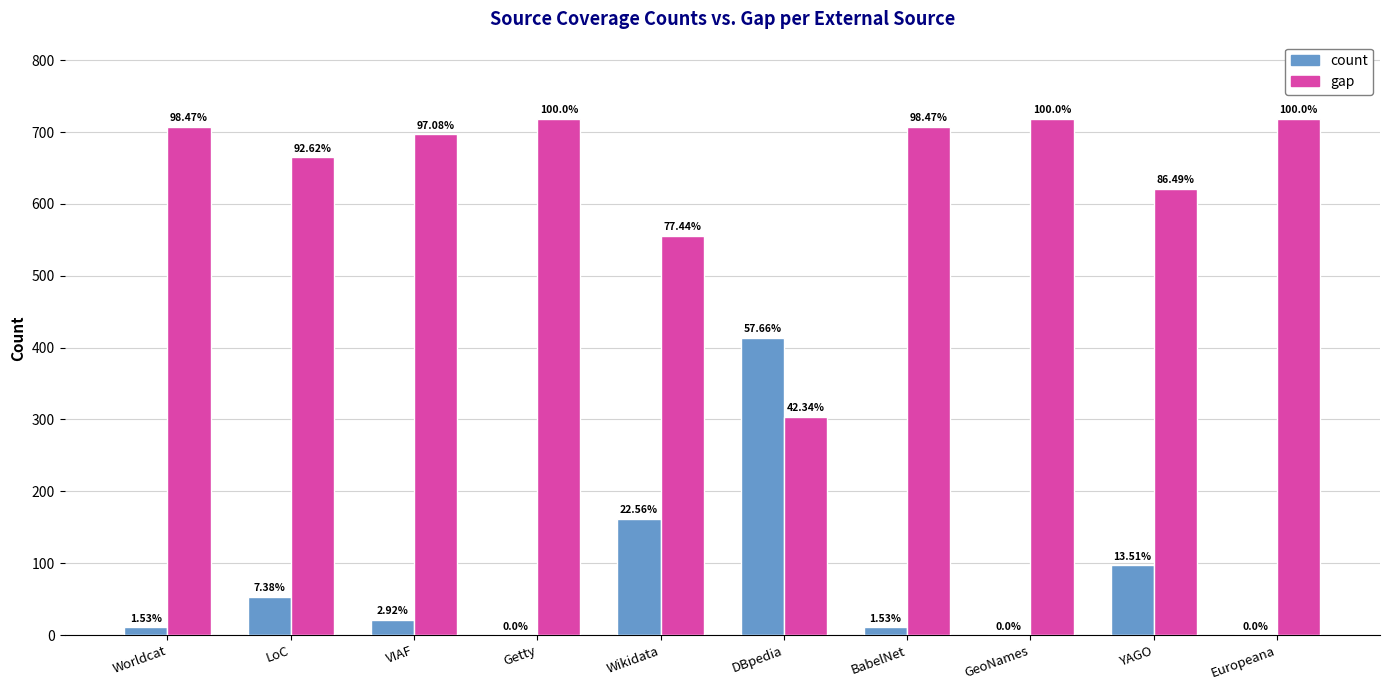

Are the bars grouped side by side (vs. stacked)?

Yes